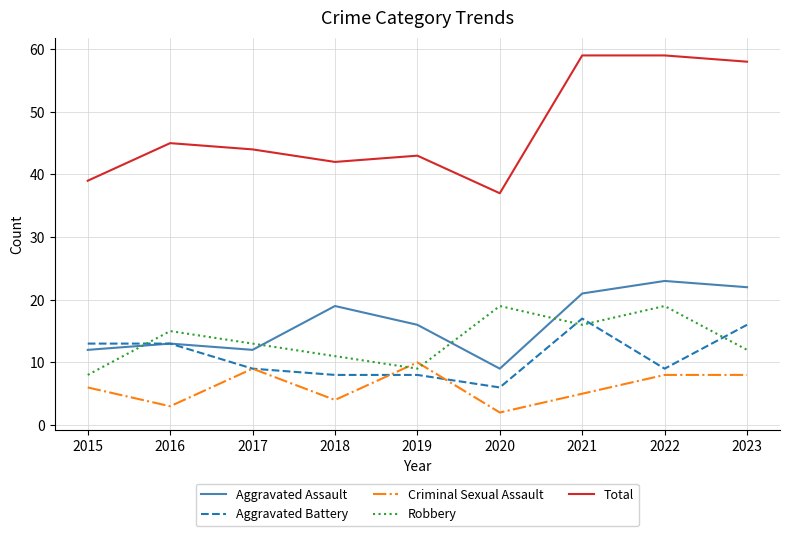

Is it true that Robbery equals 19 at 2020?

True